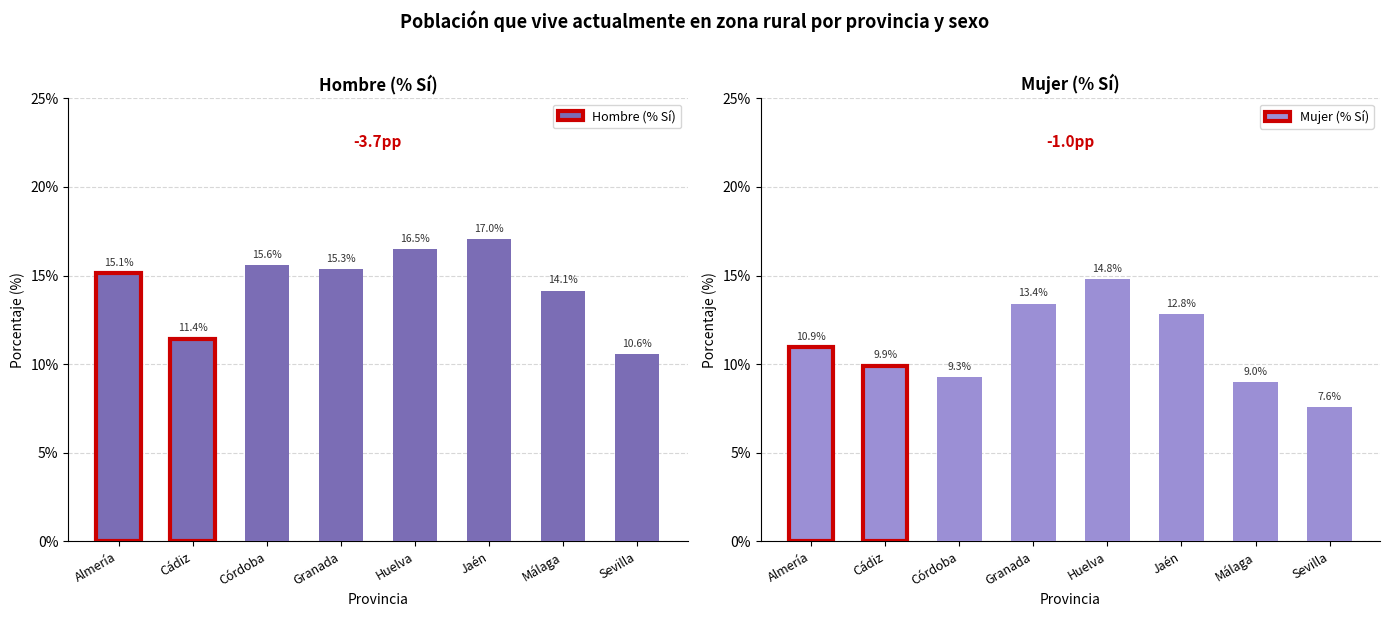

What is the highest value of the Hombre (% Sí) series?

17.0